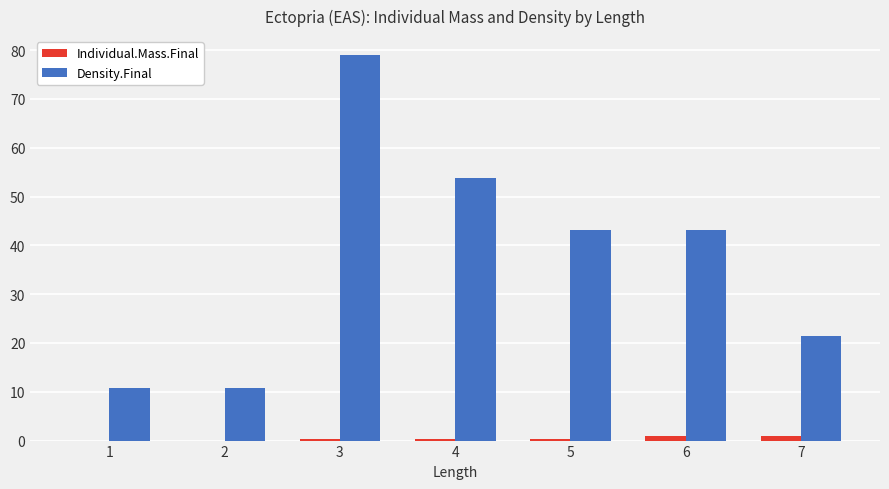

Which label corresponds to the largest value in the chart?

3